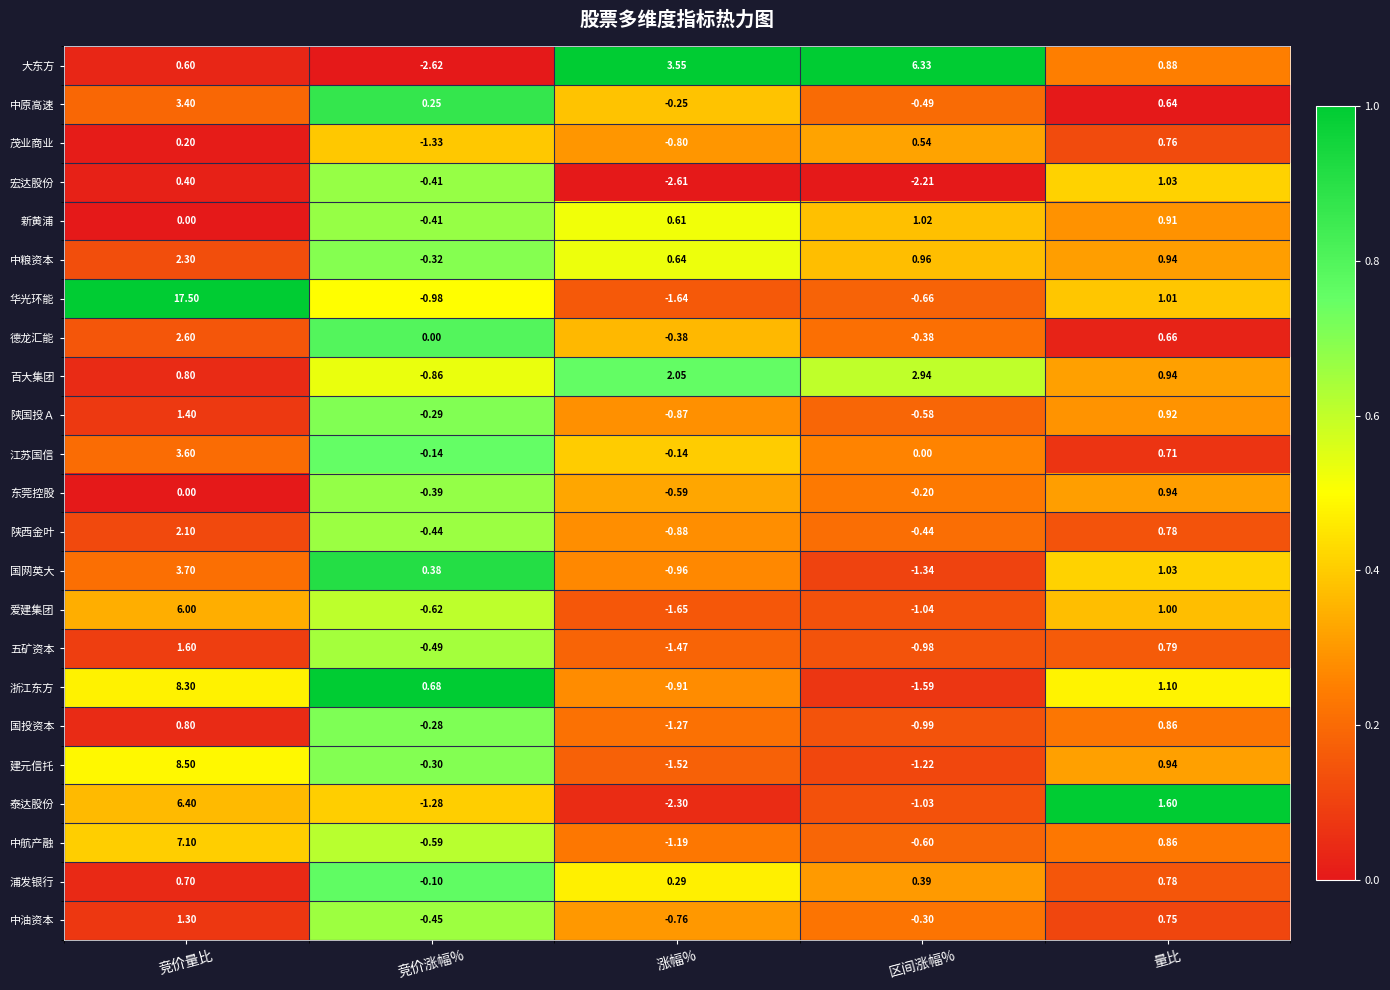

Which series has the largest range (max minus min)?

华光环能